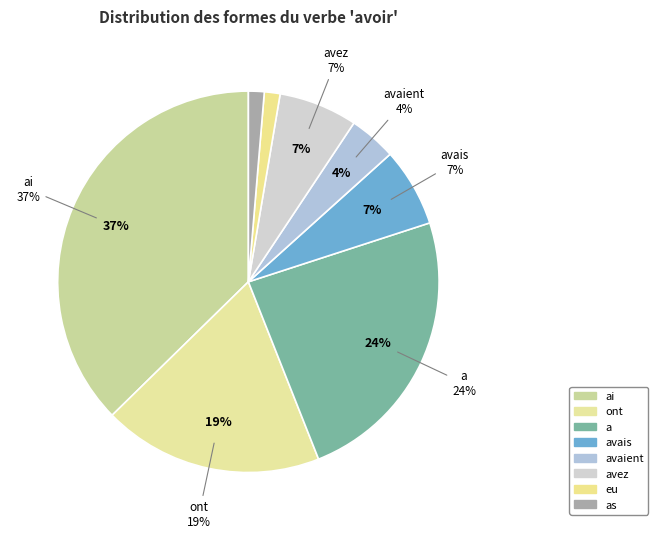

Rank the categories by value from lowest to highest.

eu, as, avaient, avais, avez, ont, a, ai